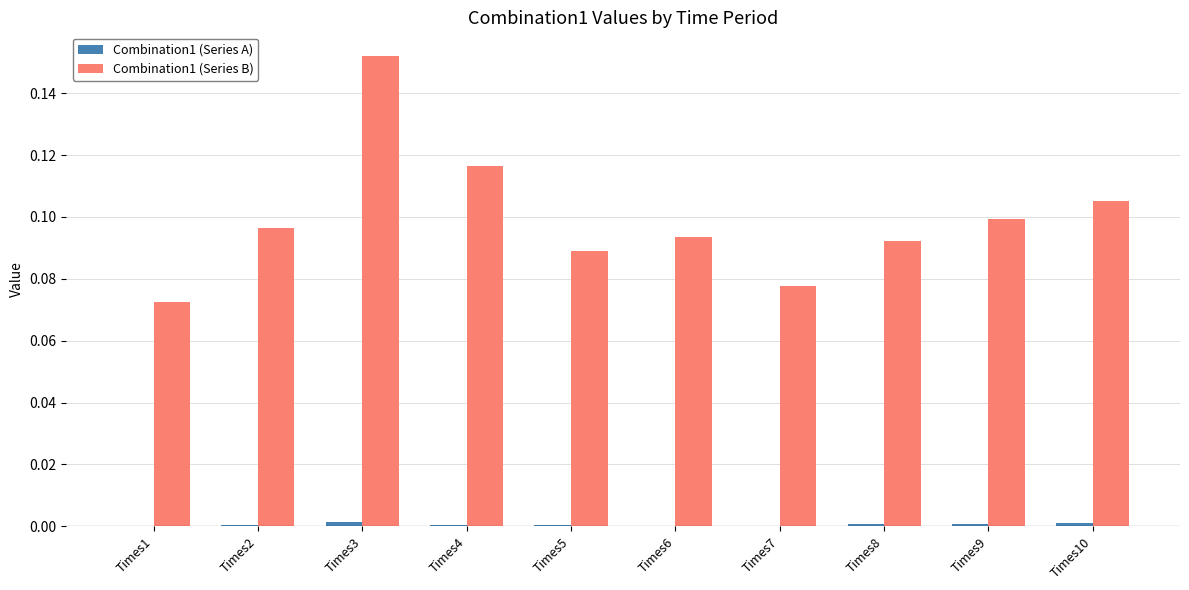

What is the sum of all Combination1 (Series B) values?

1.0